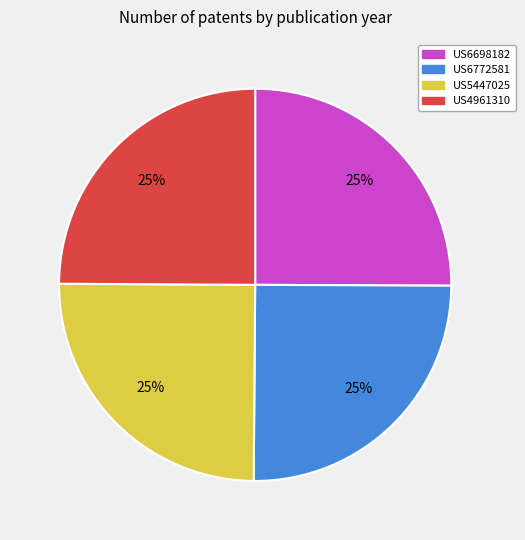

To the nearest percent, what percentage of the pie is US6772581?

25%